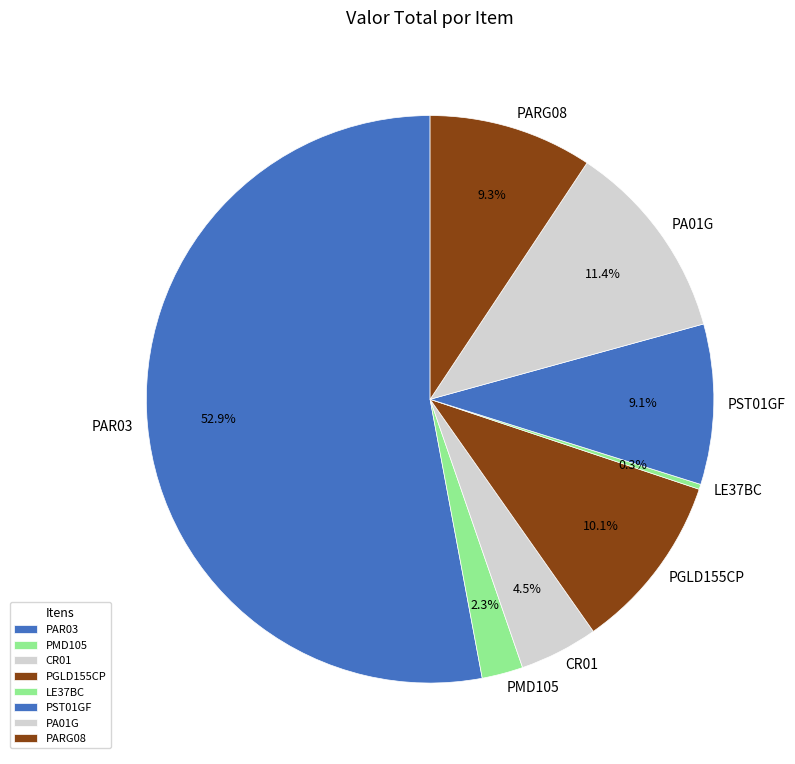

How many slices are in this pie chart?

8